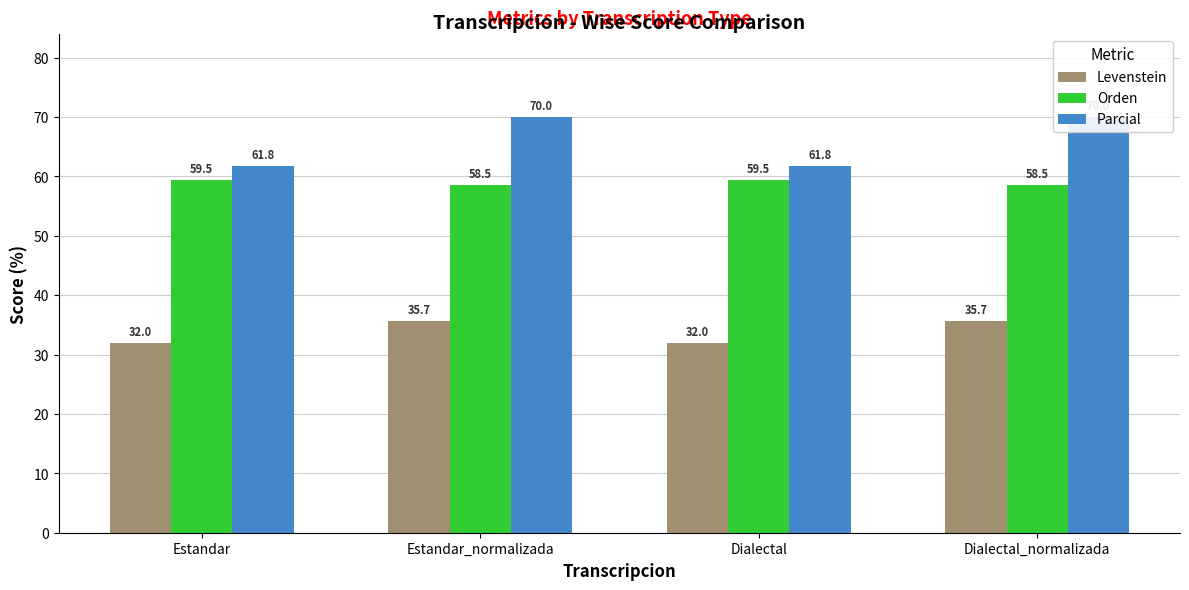

What is the spread (max minus min) of values at Estandar_normalizada?

34.2